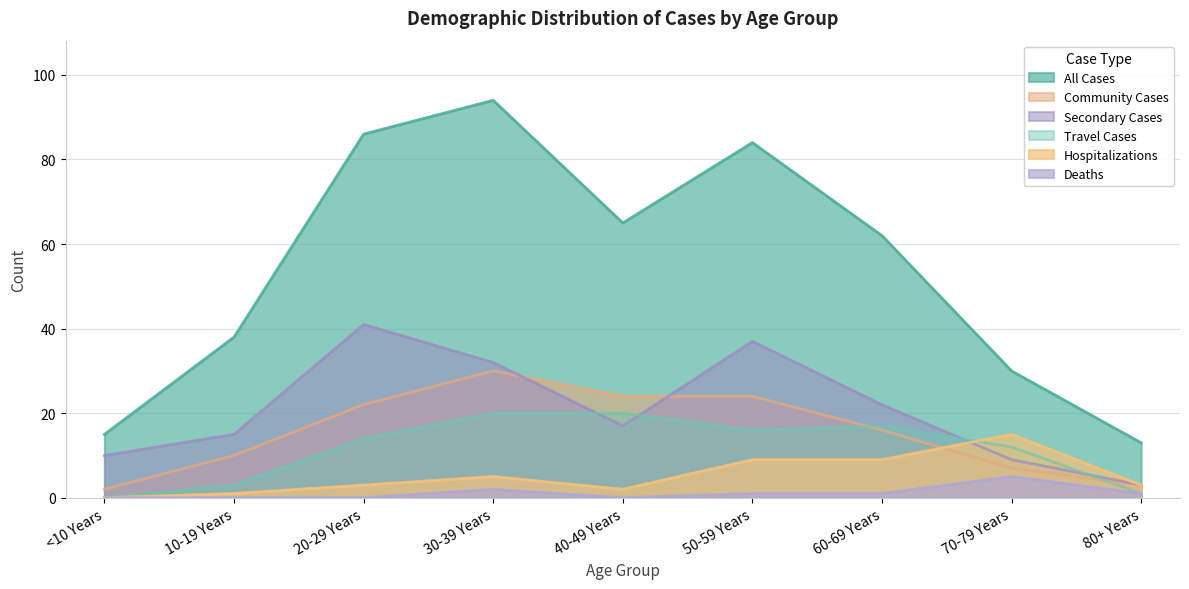

Reading left to right, what are all the values shown in this chart?

All Cases: 15	38	86	94	65	84	62	30	13
Community Cases: 2	10	22	30	24	24	16	7	3
Secondary Cases: 10	15	41	32	17	37	22	9	3
Travel Cases: 0	3	14	20	20	16	17	12	1
Hospitalizations: 0	1	3	5	2	9	9	15	3
Deaths: 0	0	0	2	0	1	1	5	1